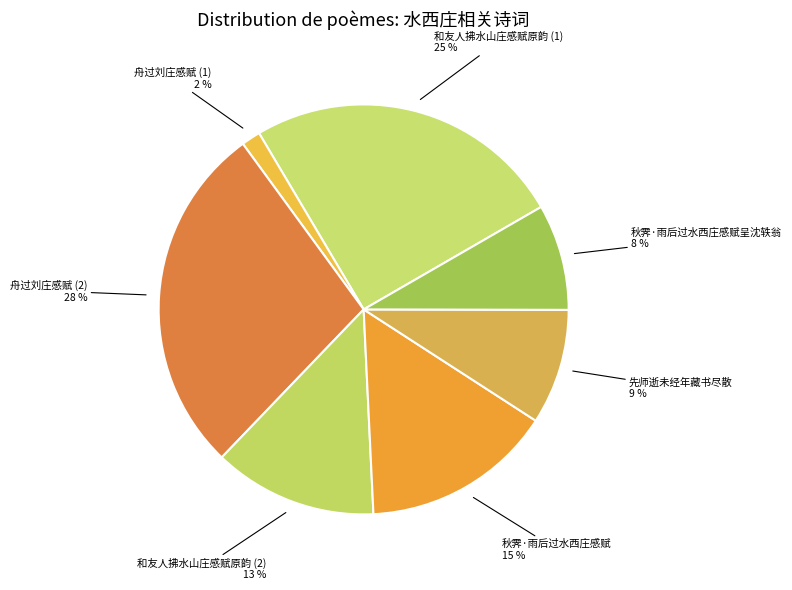

Is there any slice that represents more than half of the pie?

No